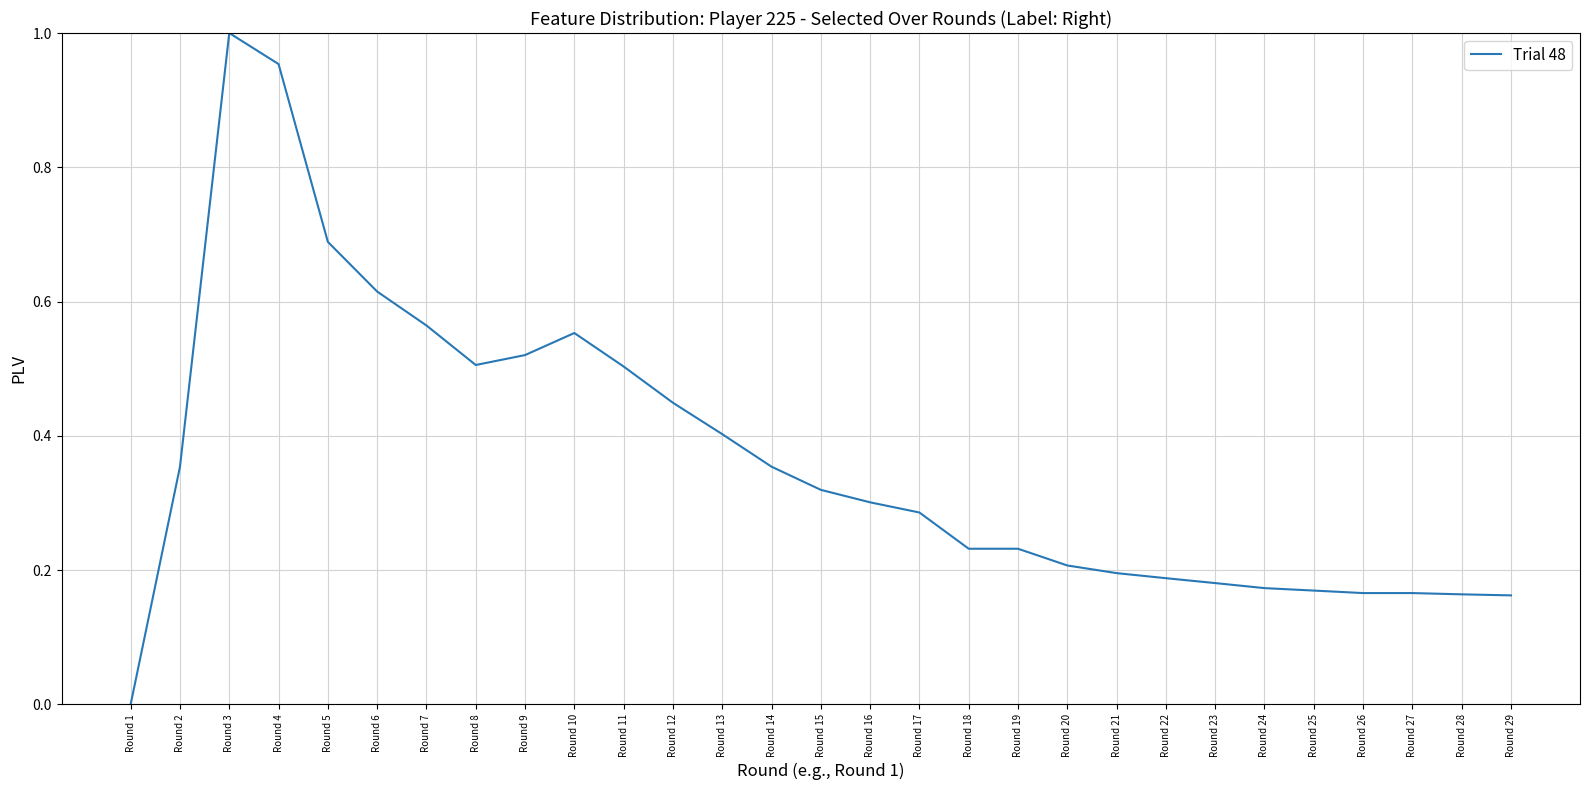

The value at Round 29 is 0.1. True or false?

False